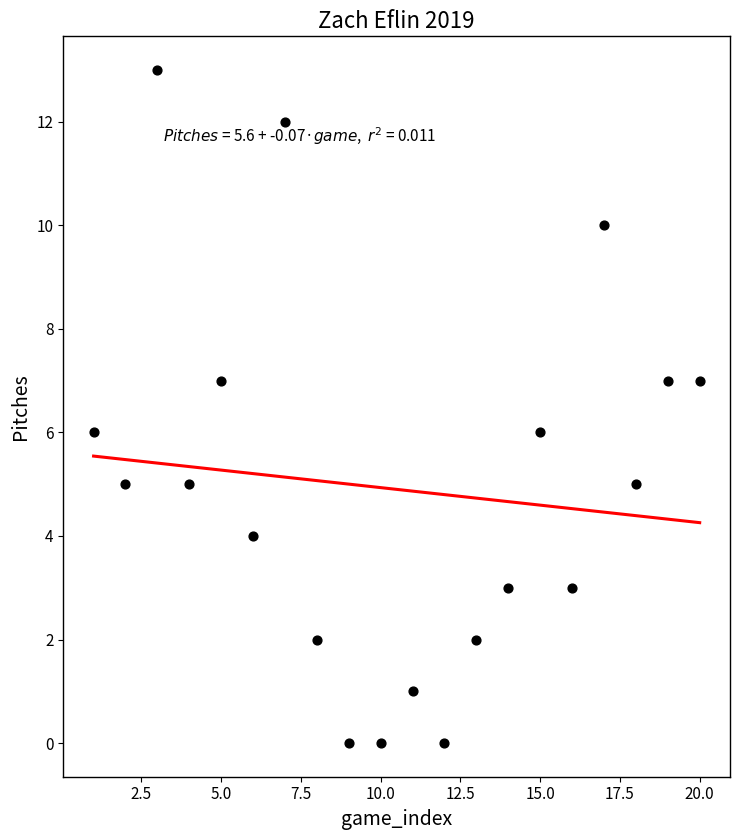

What is the range of Y values (max minus min)?

13